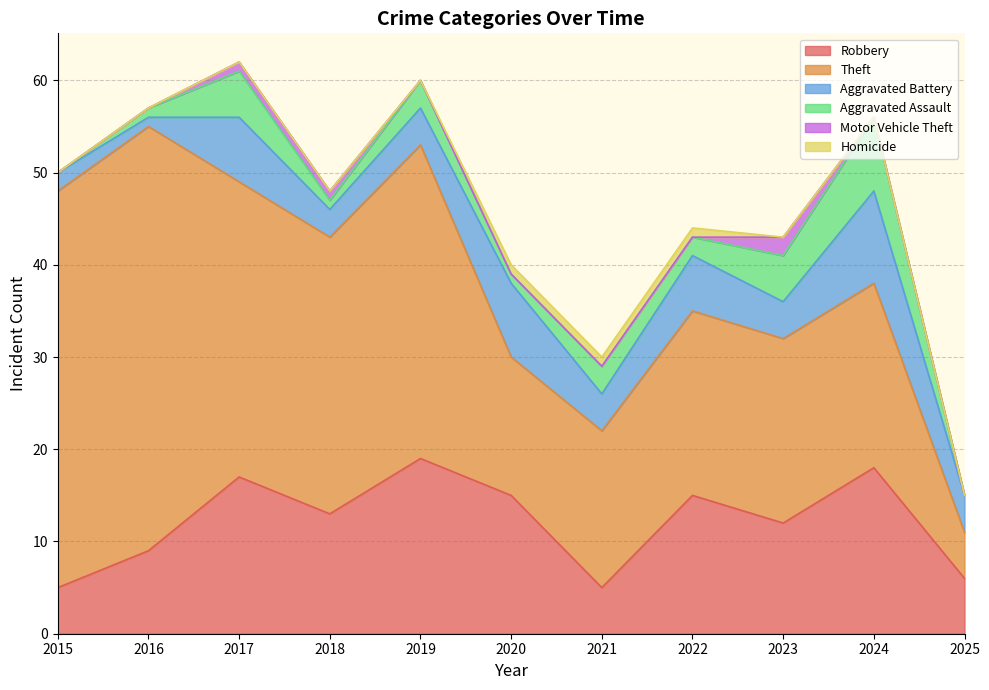

True or false: Aggravated Assault and Homicide intersect in this chart.

False